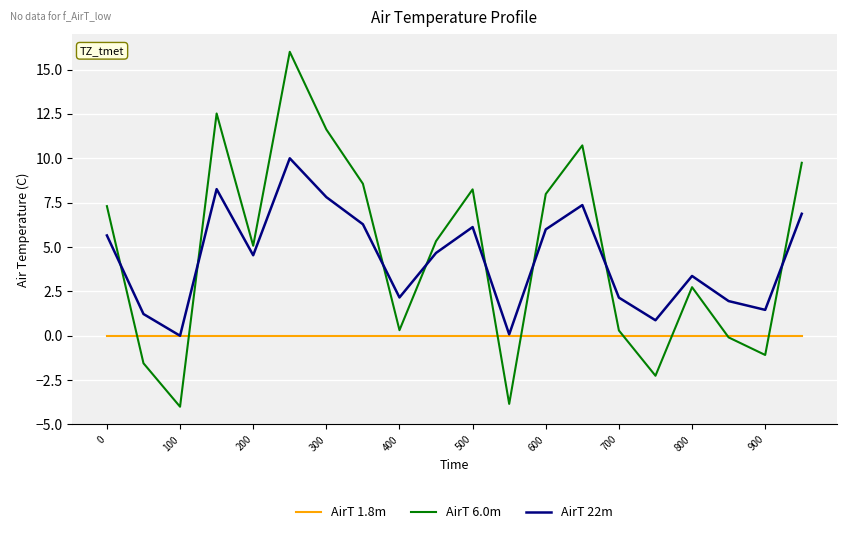

Which series has the widest spread of values?

AirT 6.0m